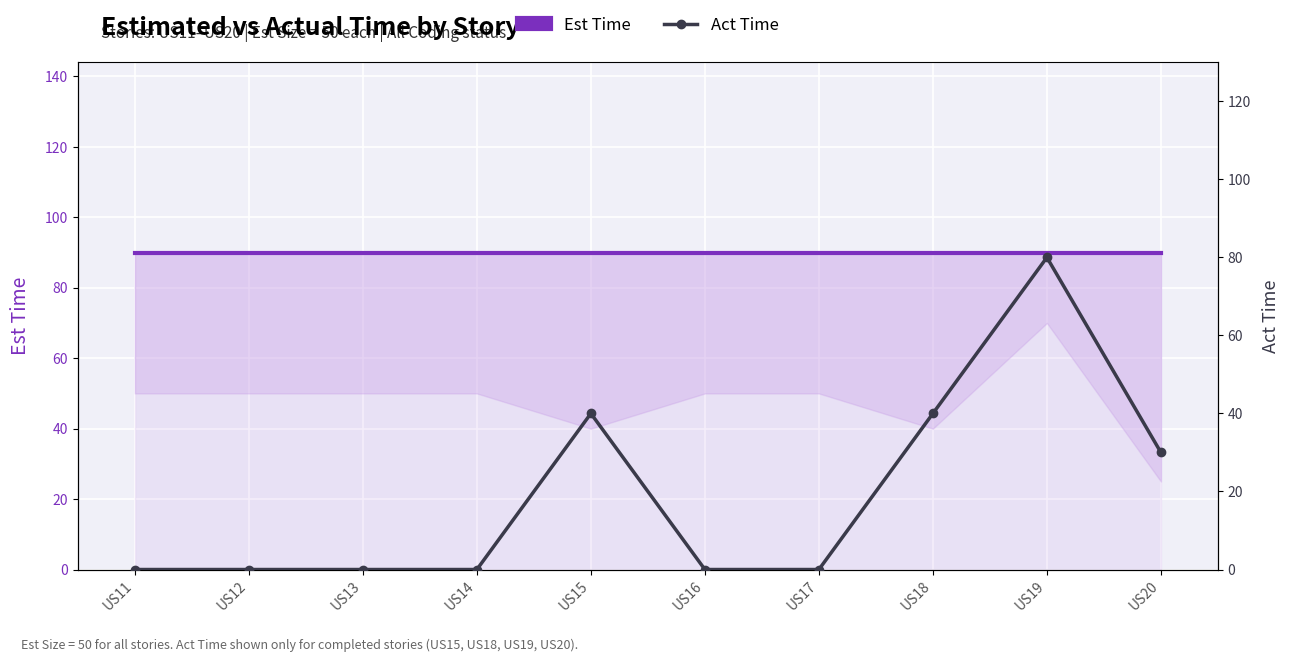

True or false: Est Time and Act Time intersect in this chart.

False